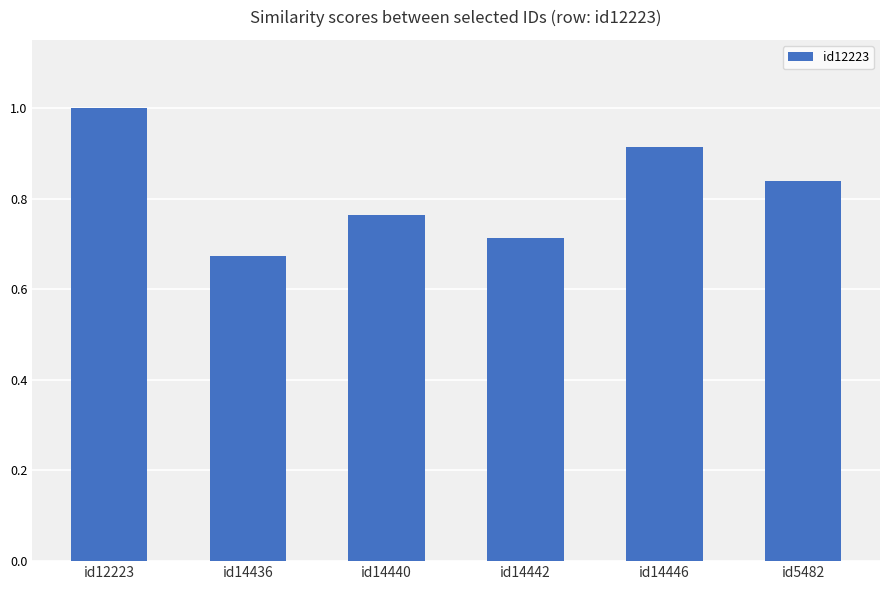

Rank the categories by value from highest to lowest.

id12223, id14446, id5482, id14440, id14442, id14436